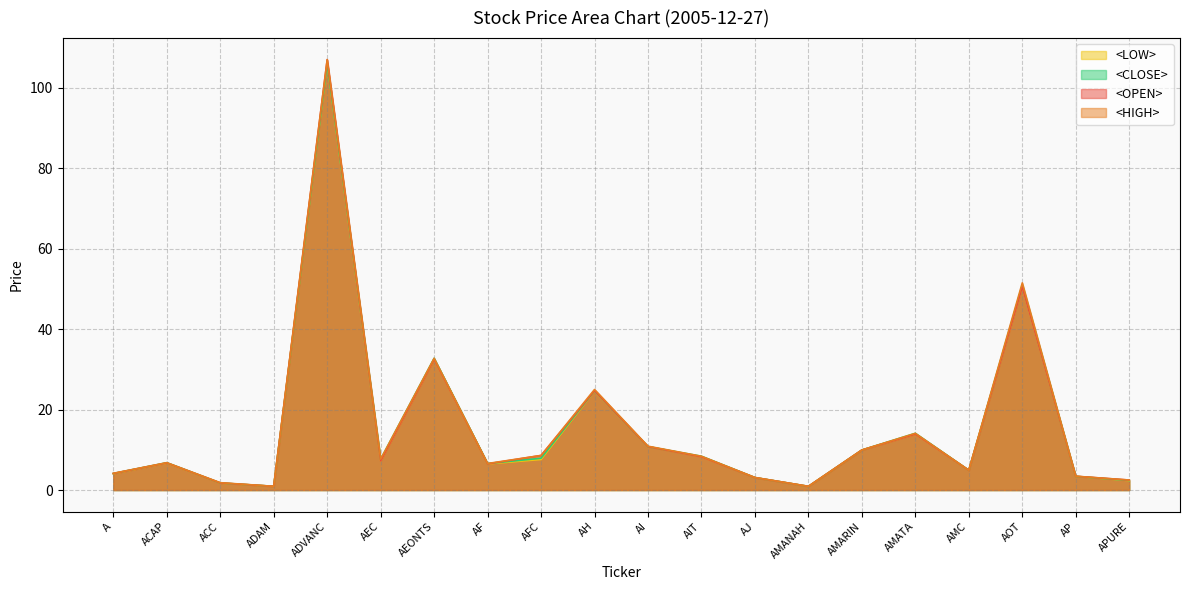

Where is the first local maximum for <OPEN>?

ACAP